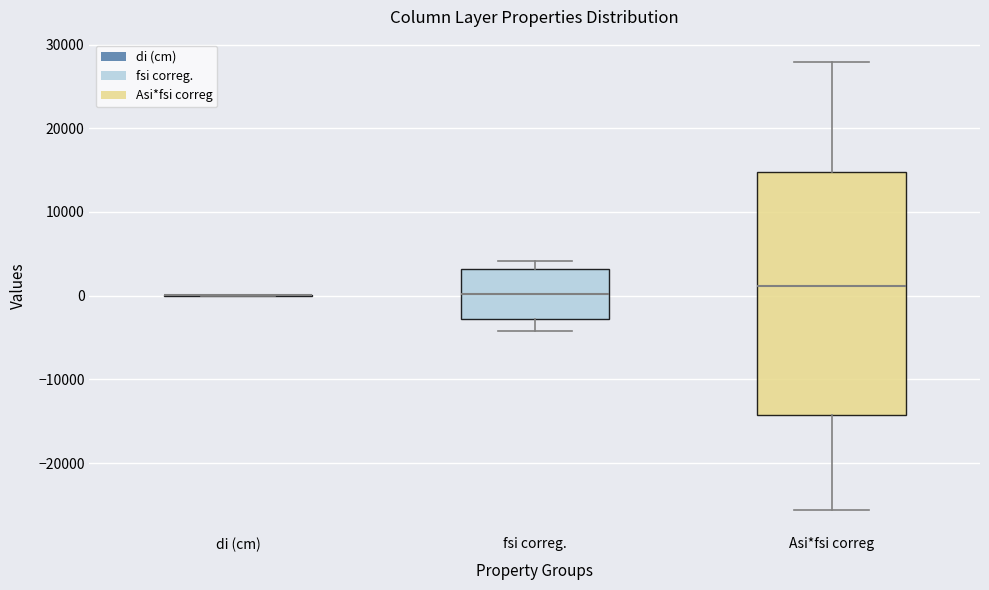

Reading left to right, read every box against the y-axis: the position of its median line, the range the box covers, and the ends of its whiskers. The values are not printed on the chart, so give them approximately, as read against the axis.

di (cm): box collapsed to a line at 0, whiskers 0 to 0
fsi correg.: median 0, box -3000 to 3000, whiskers -4000 to 4000
Asi*fsi correg: median 1000, box -14000 to 15000, whiskers -26000 to 28000